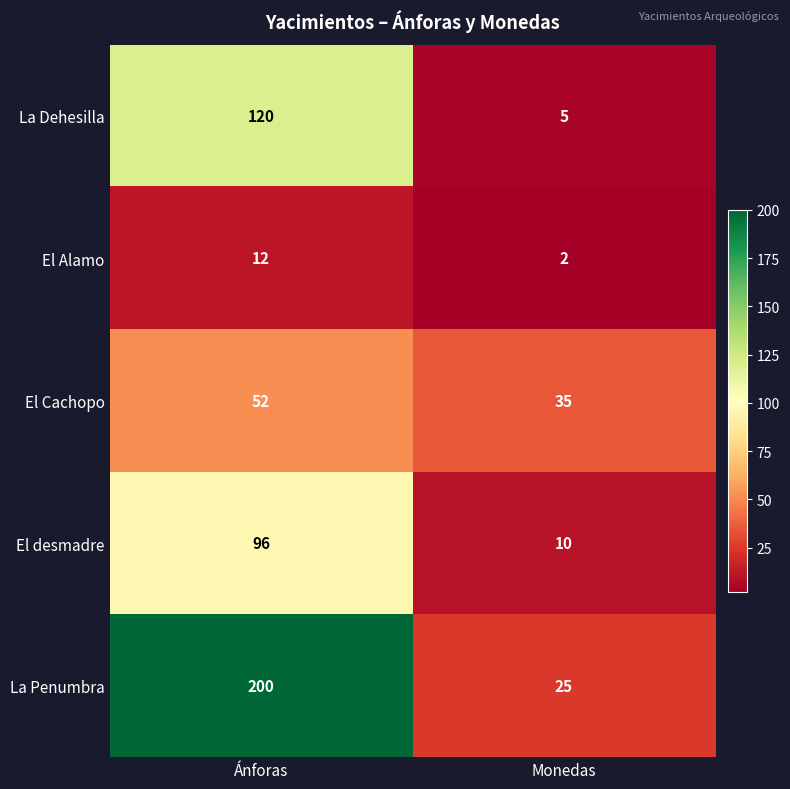

What is the total value across all series at Monedas?

77